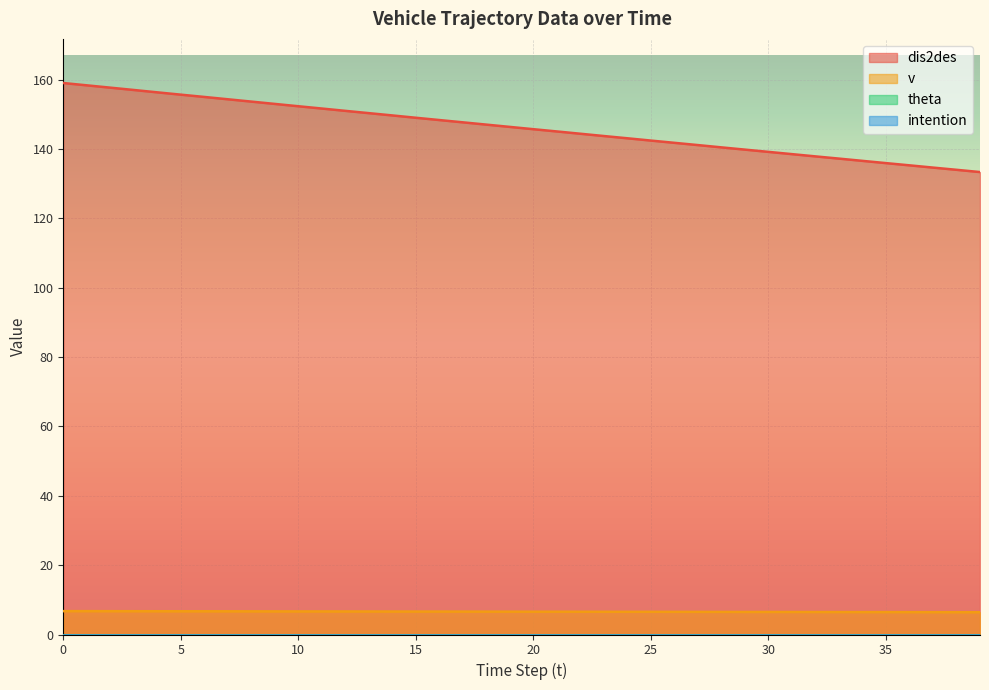

True or false: dis2des has more than 0 points higher than both neighbors.

False